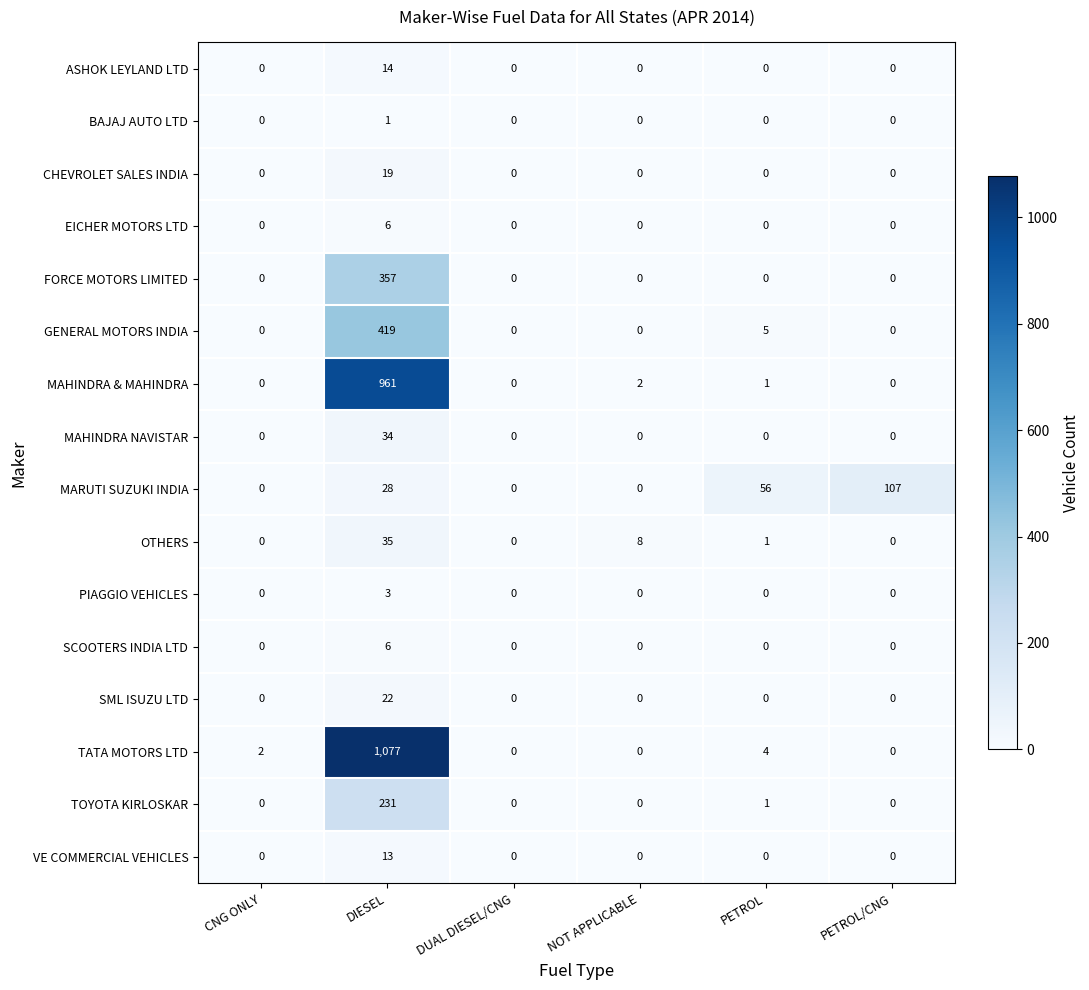

How many values in the SCOOTERS INDIA LTD series exceed 0?

1